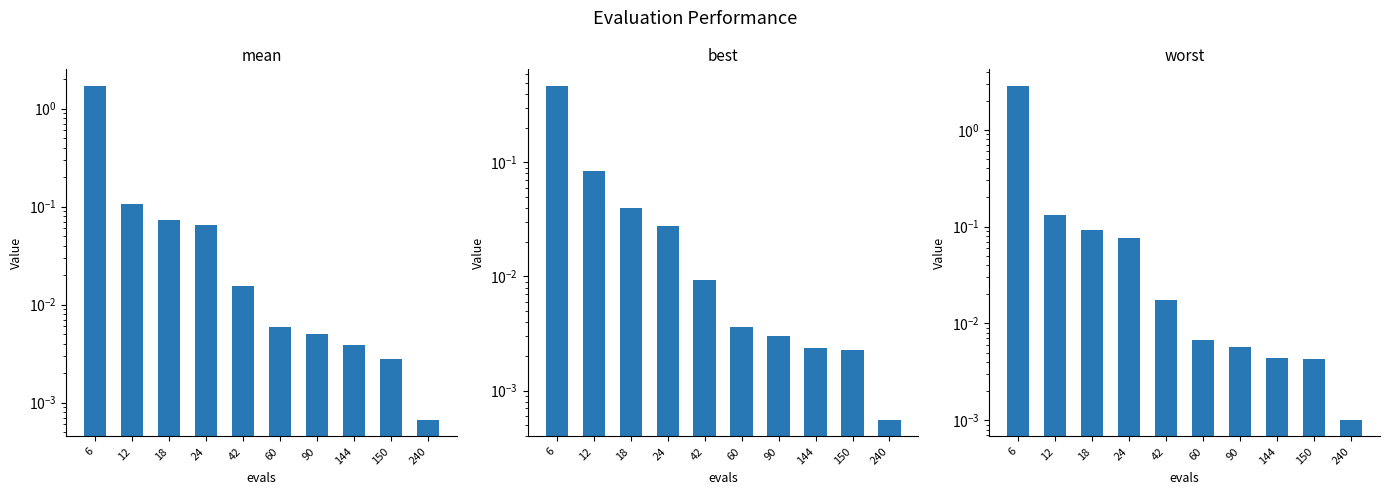

At how many categories does at least one series exceed 1?

1